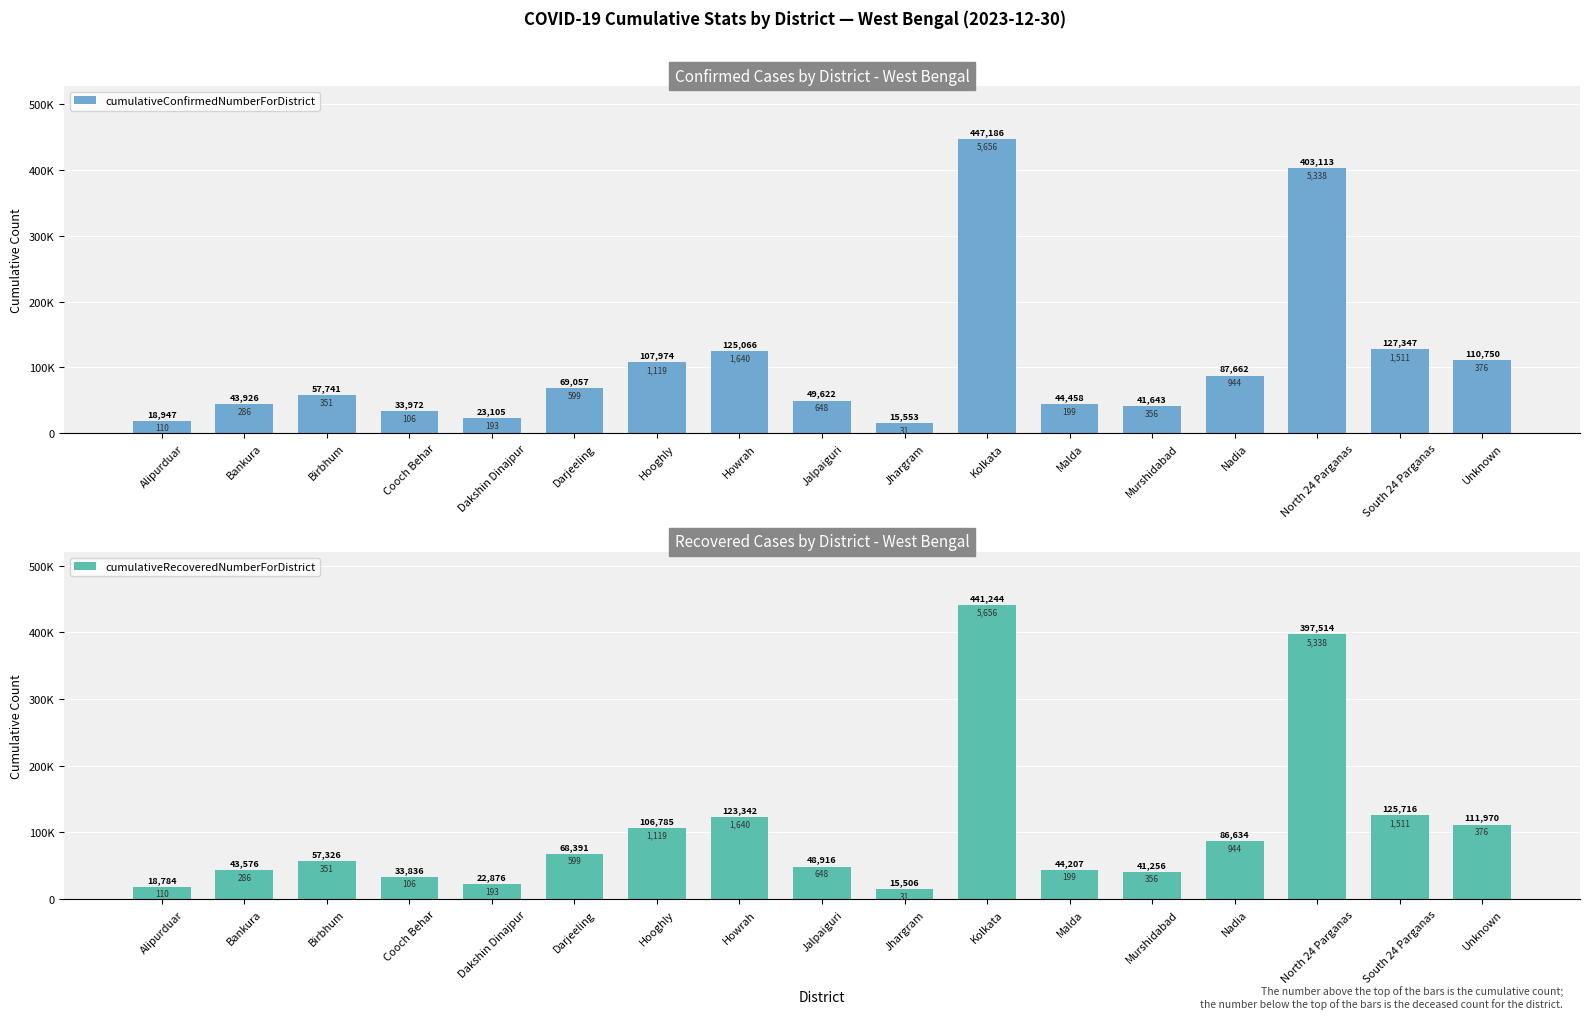

At how many categories does at least one series exceed 265528?

2